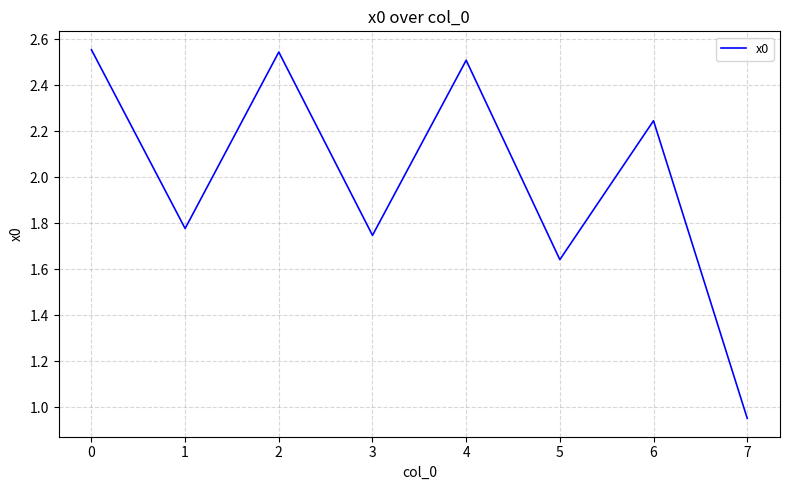

How many distinct data groups are displayed?

1